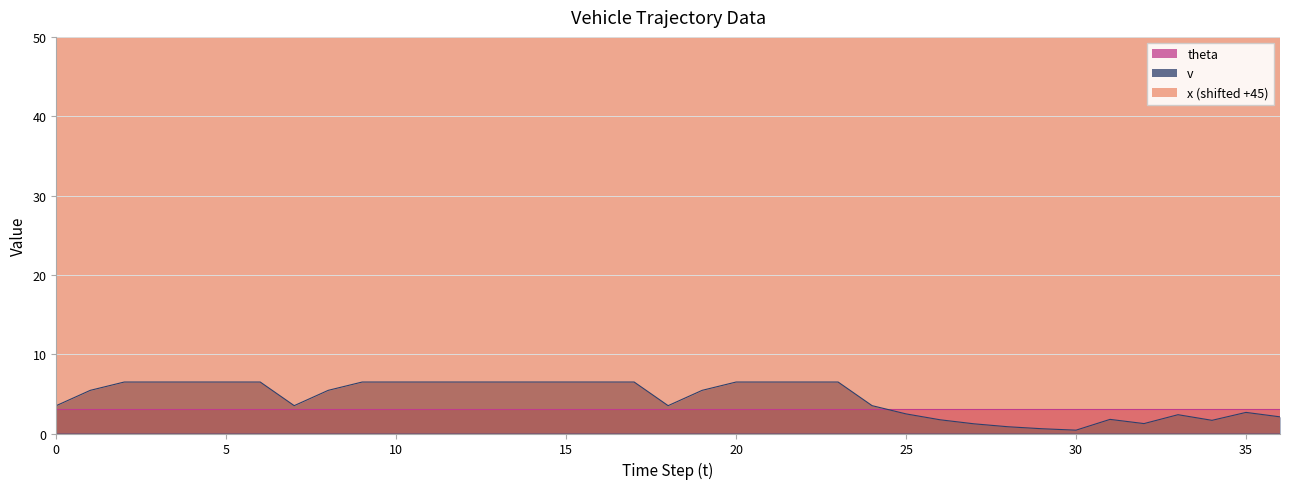

What is the greatest value displayed?

87.2